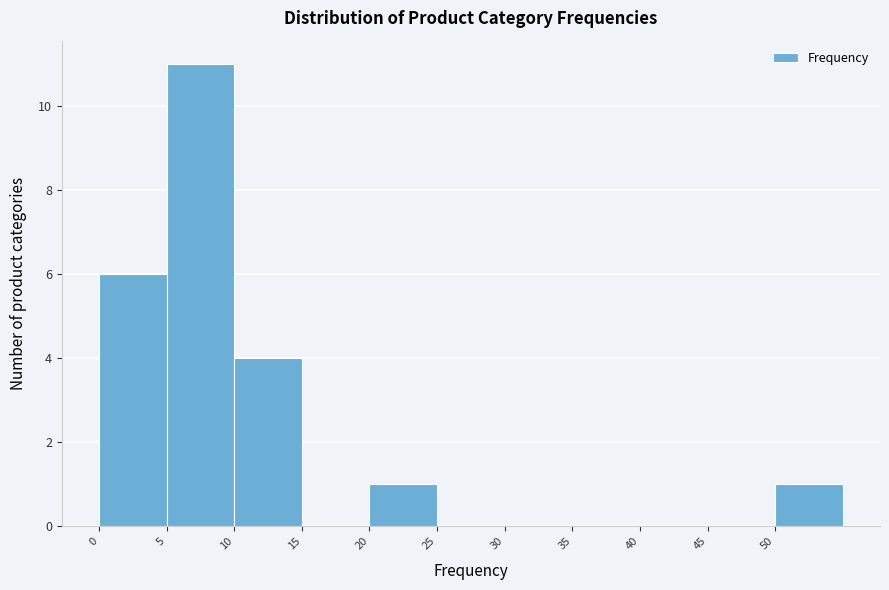

Reading left to right, transcribe this chart: for each bar, give the range it covers on the x-axis and its height. The values are not printed on the chart, so give them approximately, as read against the axis.

0 to 5: 6
5 to 10: 11
10 to 15: 4
15 to 20: 0
20 to 25: 1
25 to 30: 0
30 to 35: 0
35 to 40: 0
40 to 45: 0
45 to 50: 0
50 to 55: 1